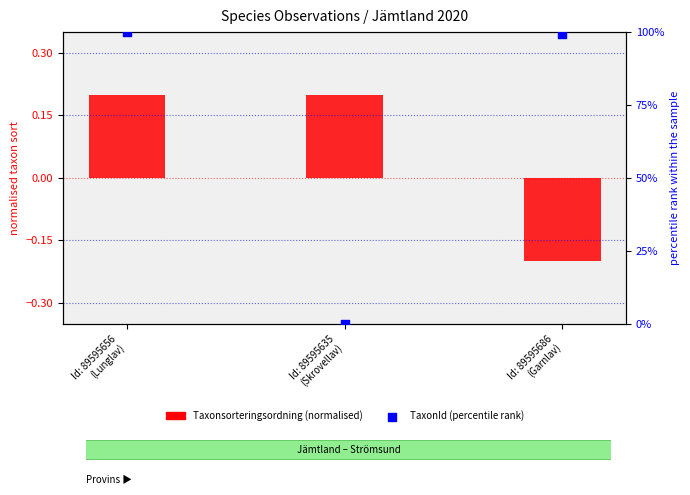

Which series has the widest spread of Y values?

TaxonId (percentile rank)